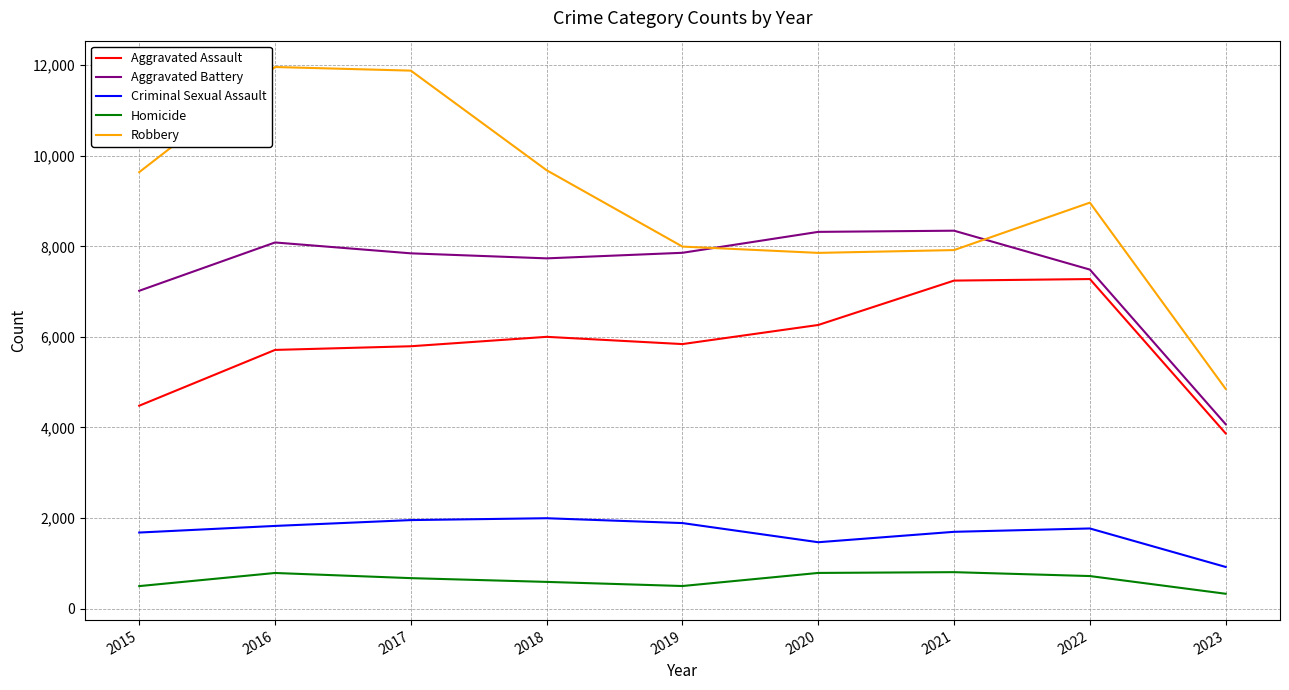

How many lines are shown in the chart?

5